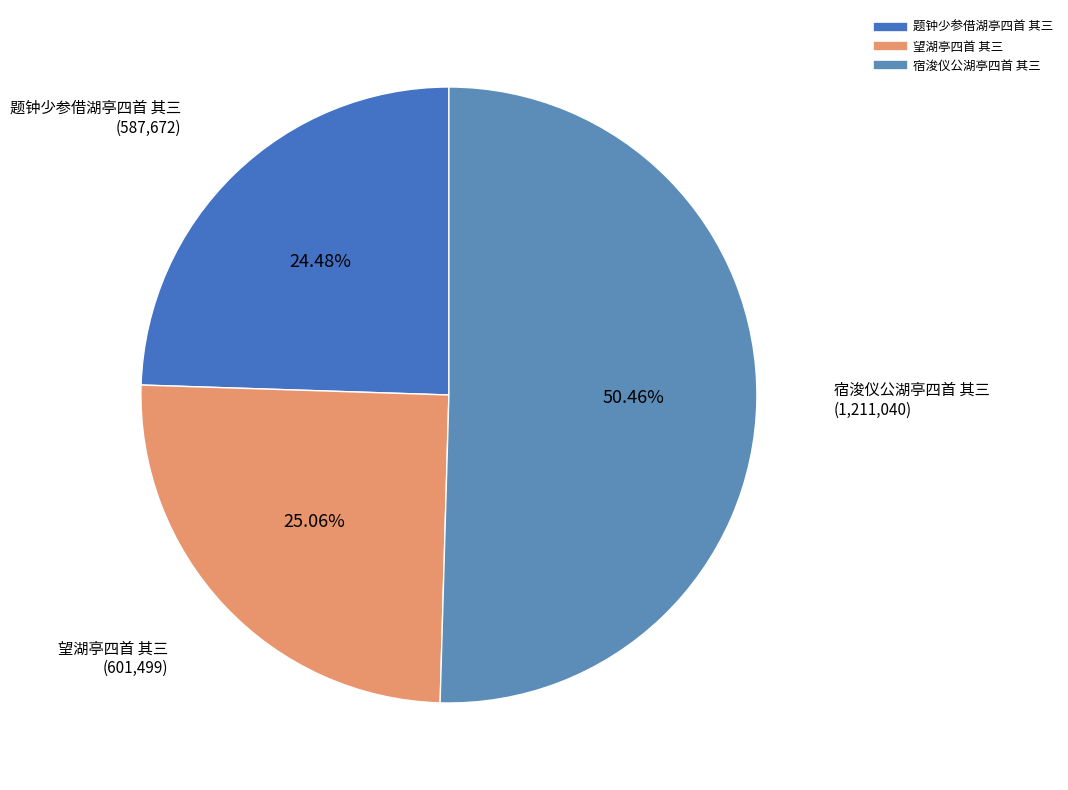

Is there a majority slice in this chart?

Yes